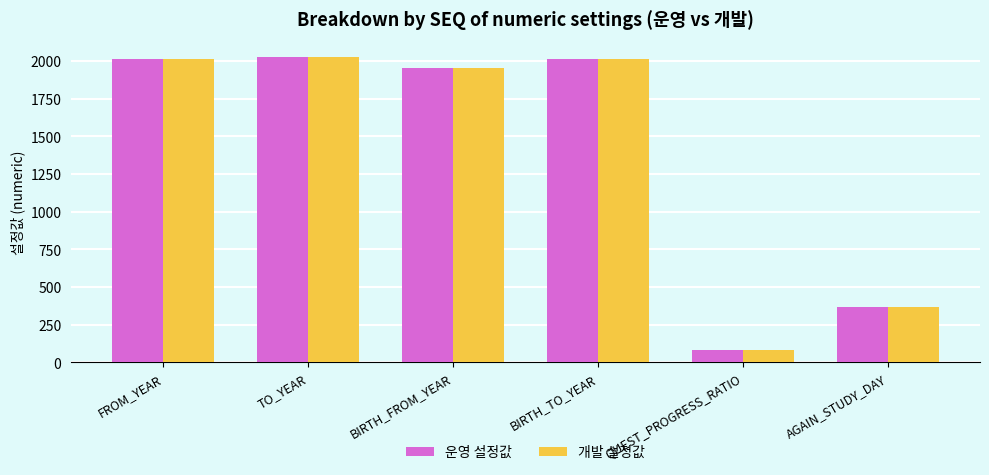

How many groups of bars are there?

6